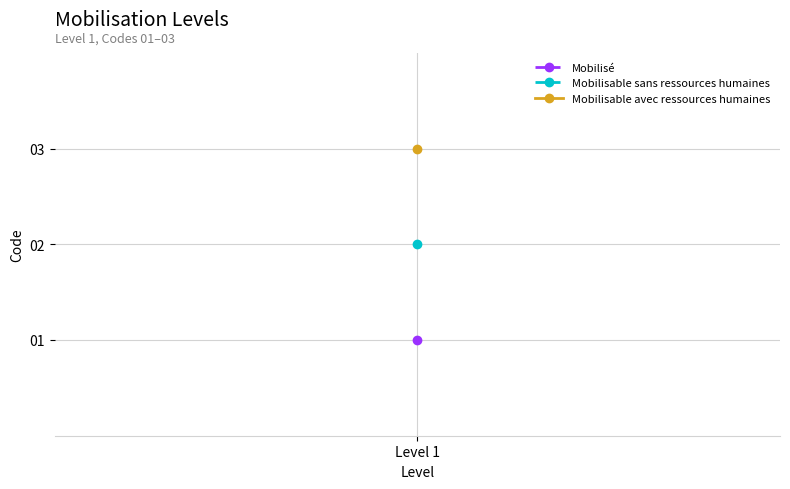

The value at Mobilisable avec ressources humaines is 2. True or false?

False